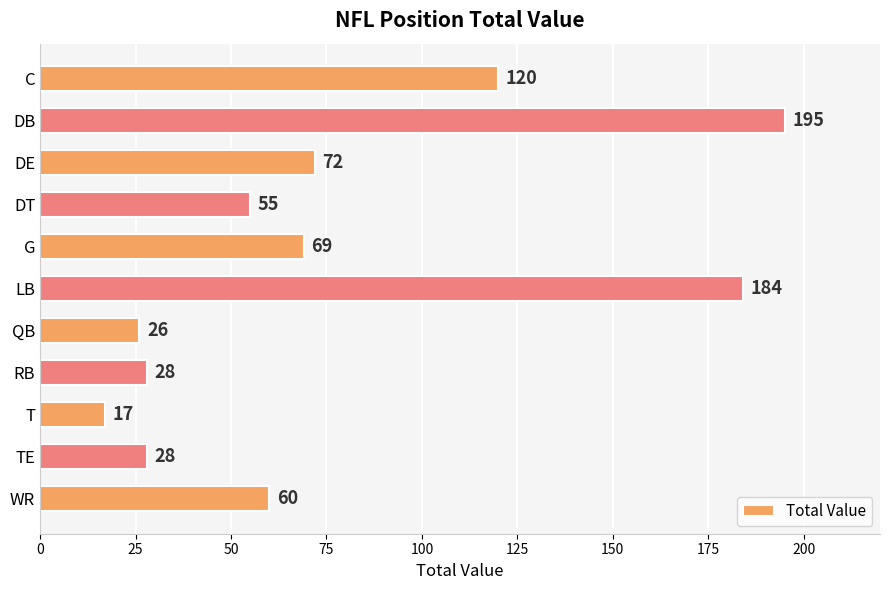

Reading top to bottom, transcribe all the data shown in this chart.

C=120	DB=195	DE=72	DT=55	G=69	LB=184	QB=26	RB=28	T=17	TE=28	WR=60